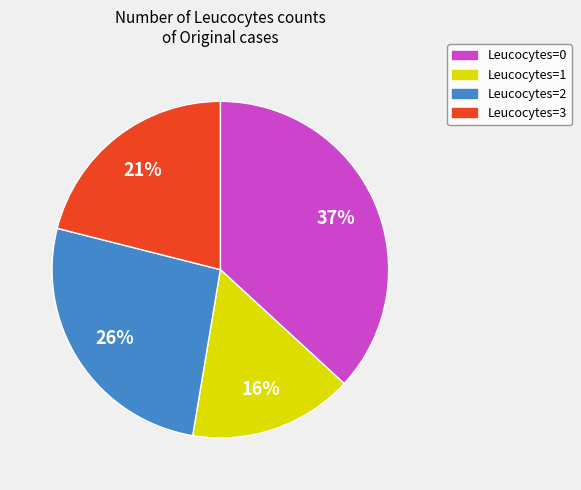

Rank the categories by value from highest to lowest.

Leucocytes=0, Leucocytes=2, Leucocytes=3, Leucocytes=1